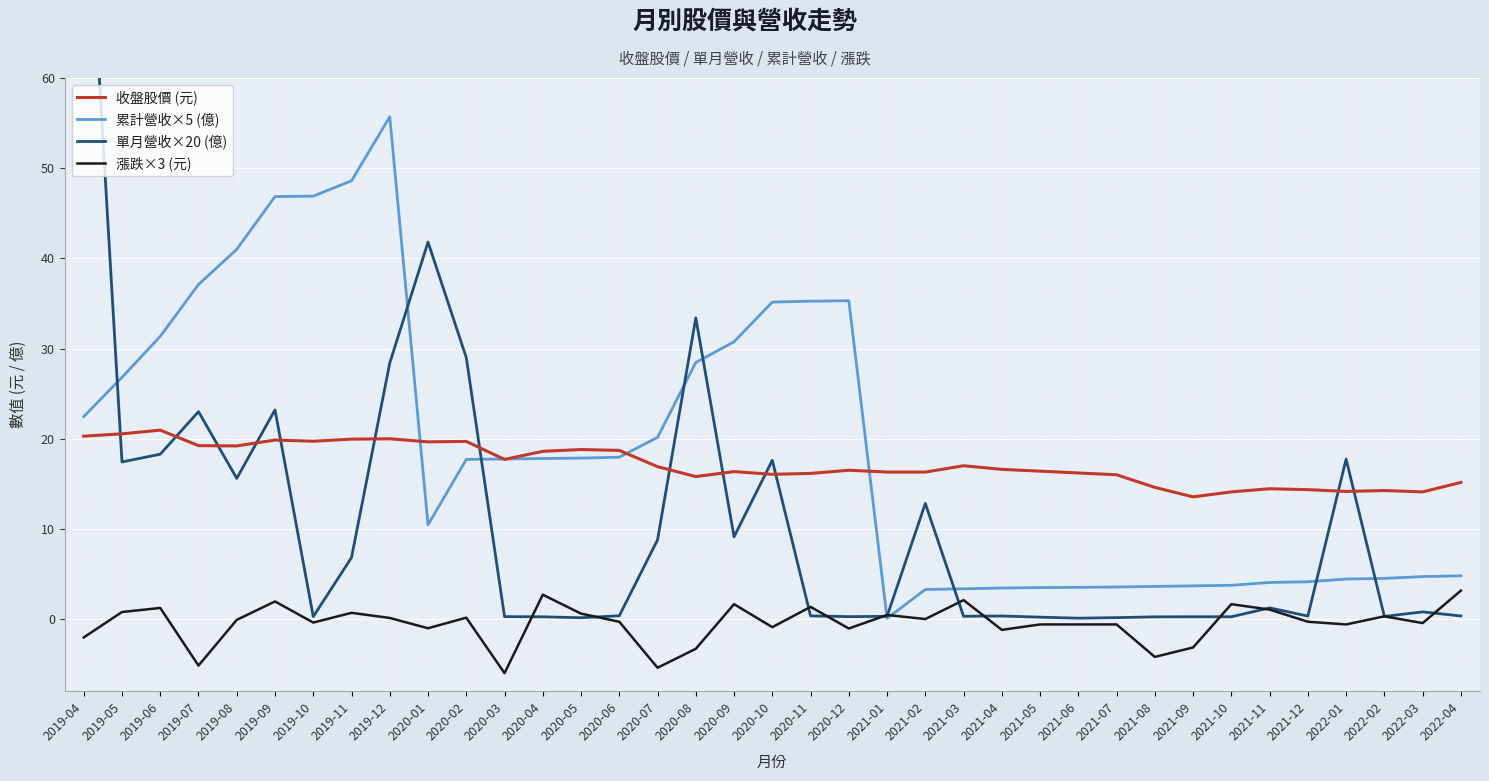

In 收盤股價 (元), how many points are lower than both neighbors (excluding endpoints)?

9